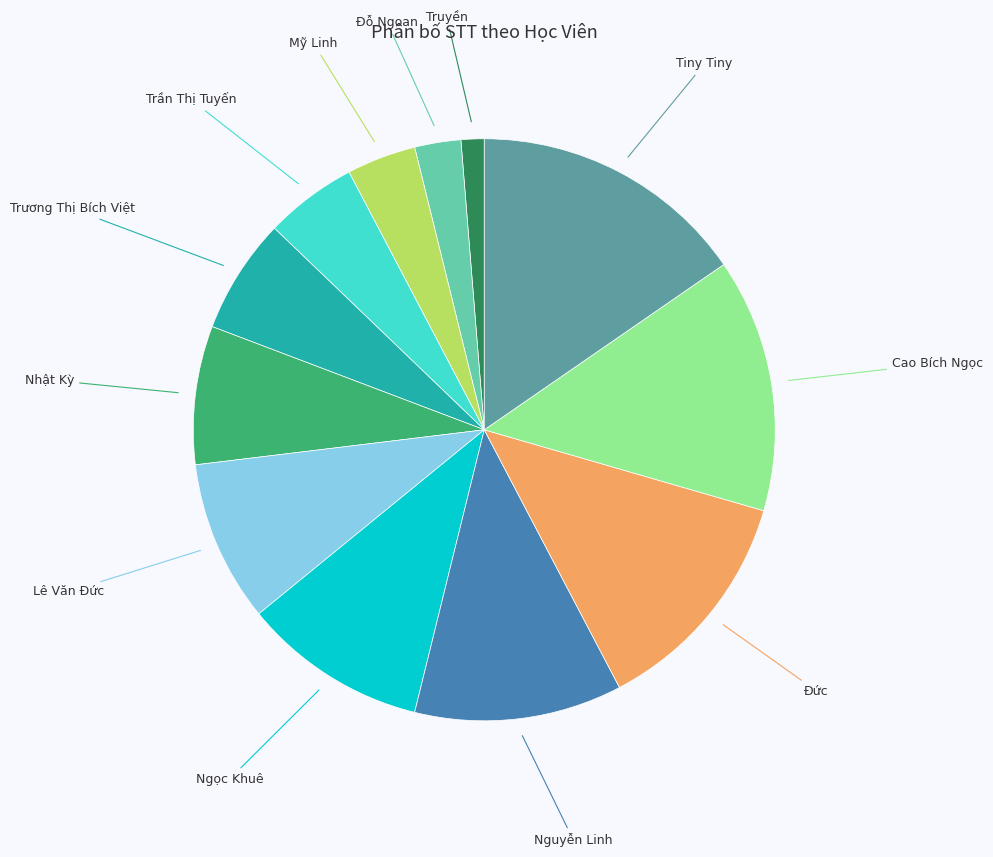

Do Ngọc Khuê and Đức together represent more than half of the pie?

No